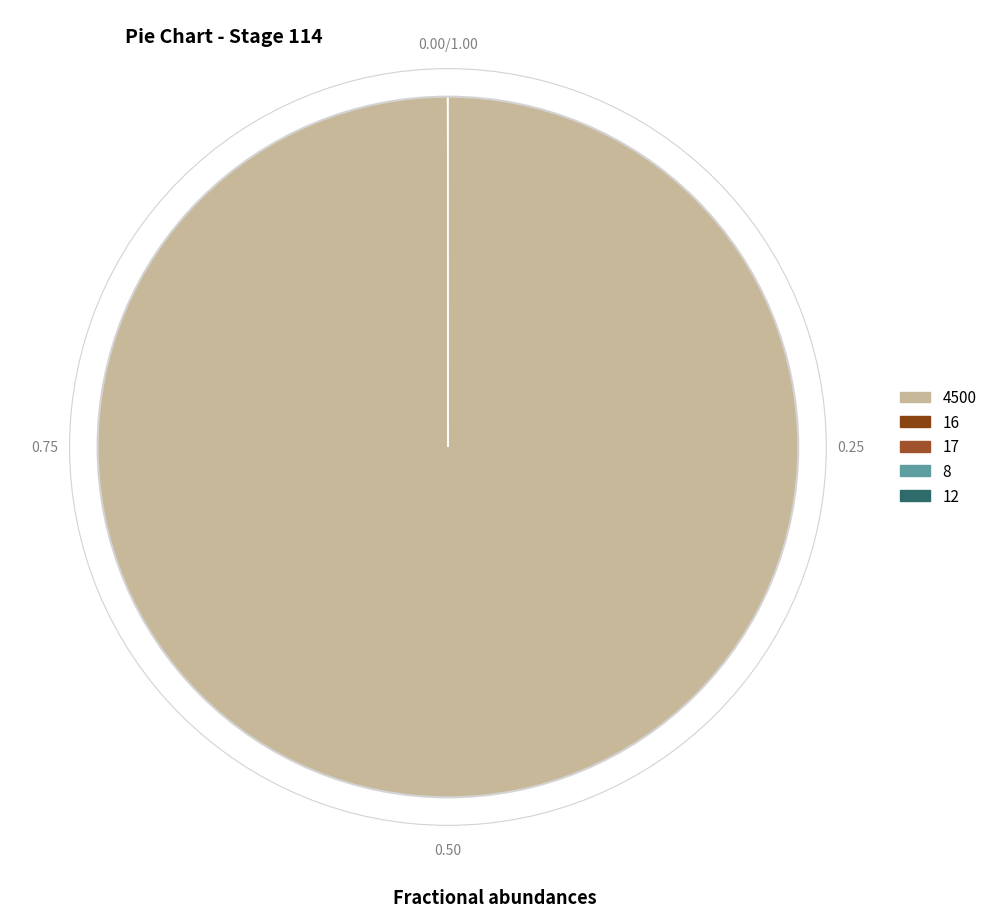

What is the largest slice in the pie chart?

4500